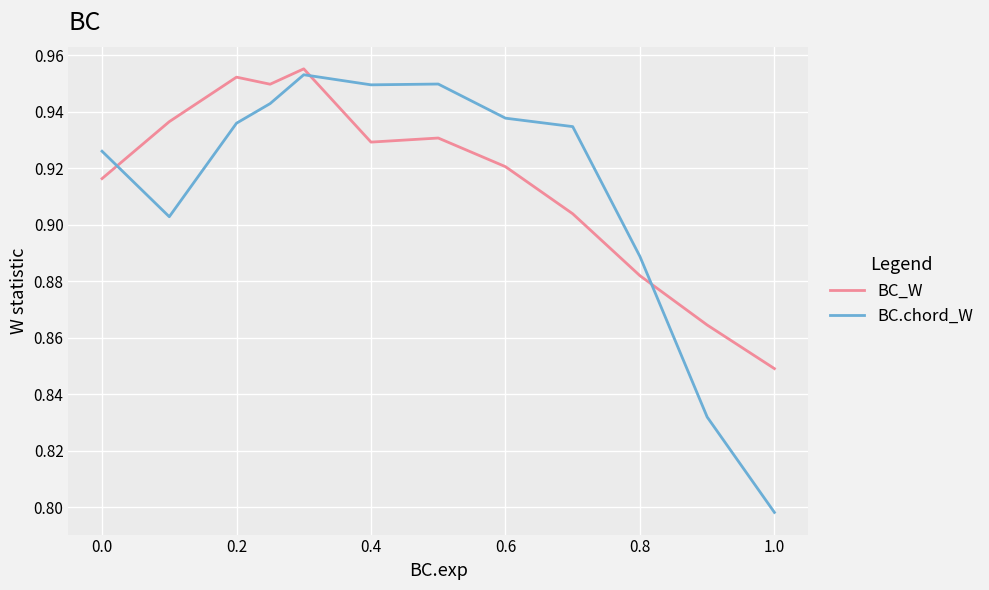

What is the difference between the maximum and minimum values in the BC.chord_W series?

0.2